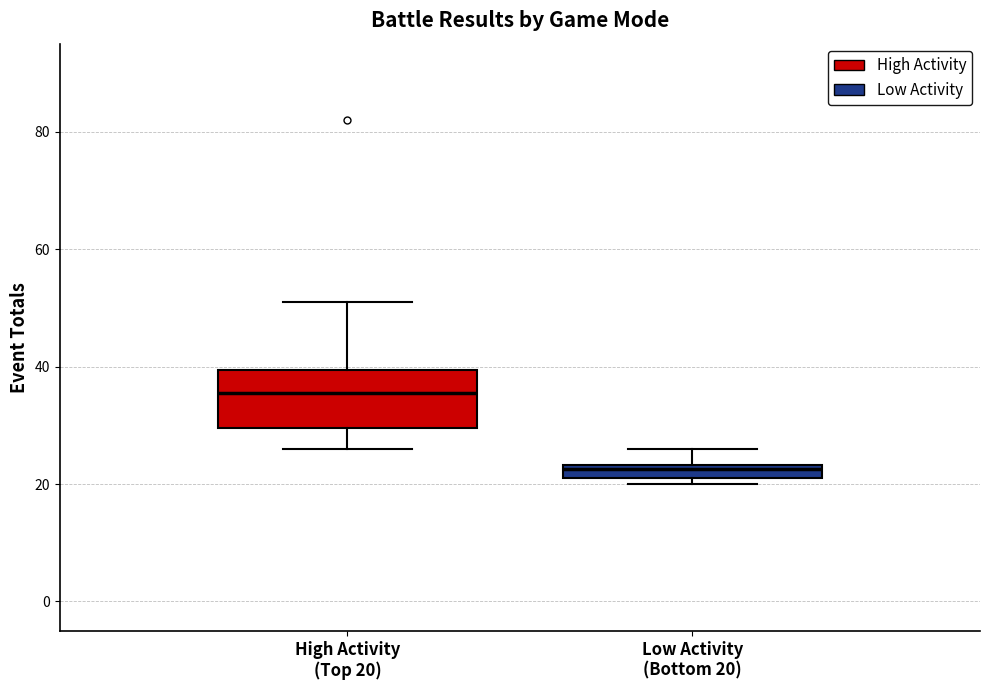

Comparing the boxes themselves (not the whiskers), which one is the tallest?

High Activity (Top 20)